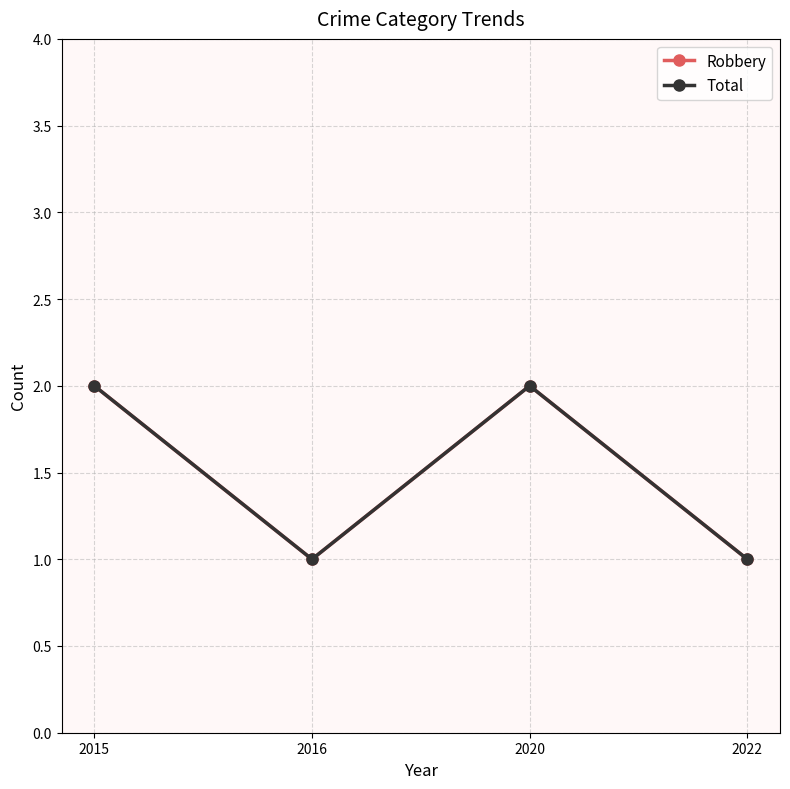

True or false: Robbery and Total cross at least once.

False